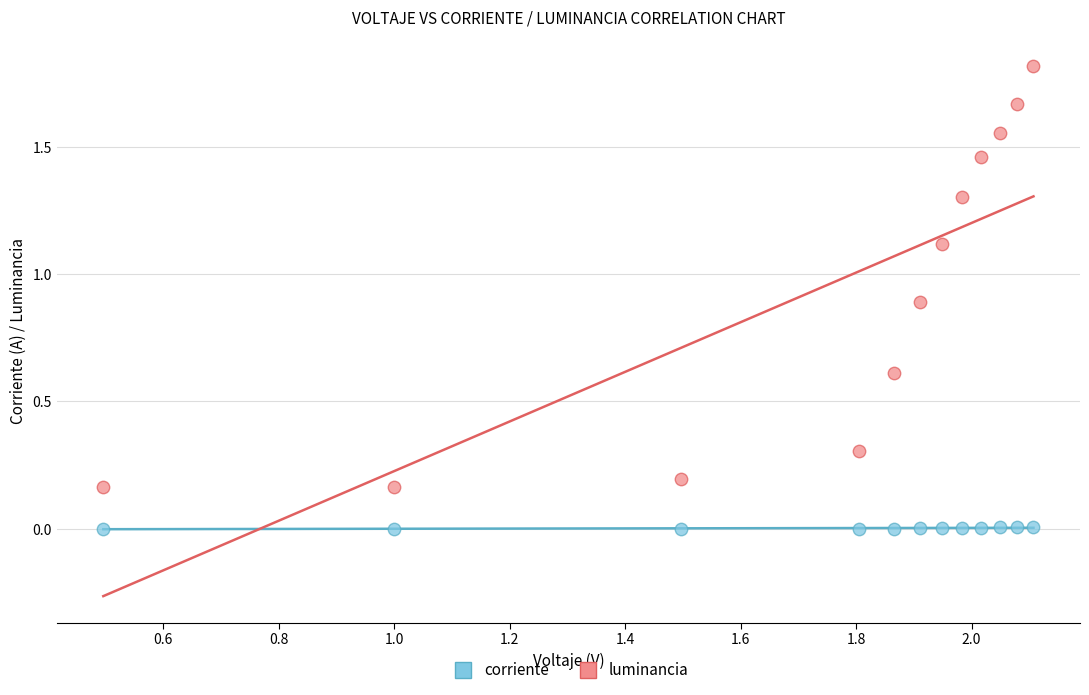

Which series reaches the maximum Y coordinate?

luminancia